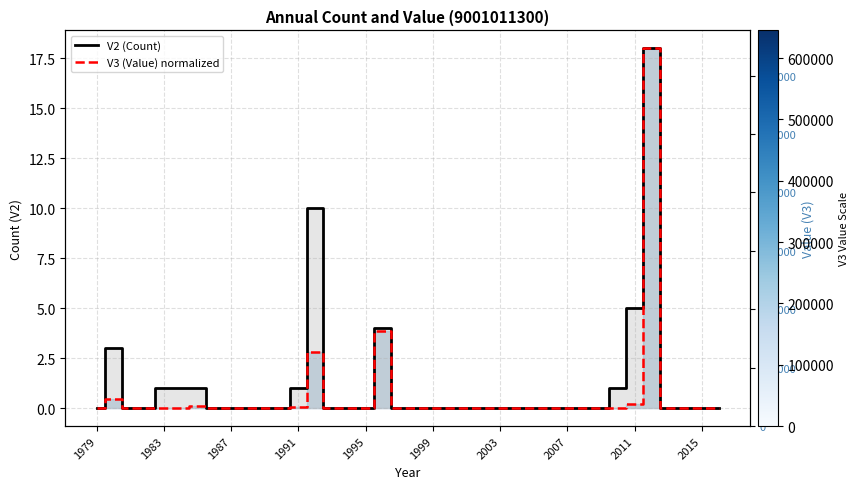

At 2011, list the series in order from largest to smallest.

V2 (Count) line, V3 (Value) line